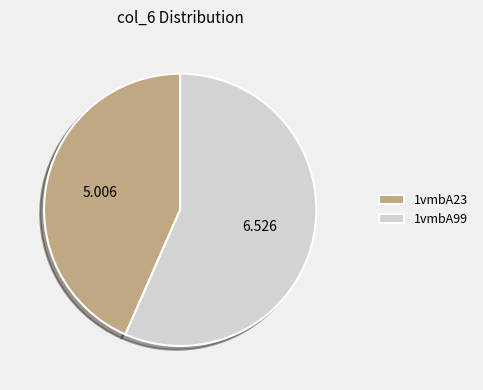

What is the smallest slice in the pie chart?

1vmbA23